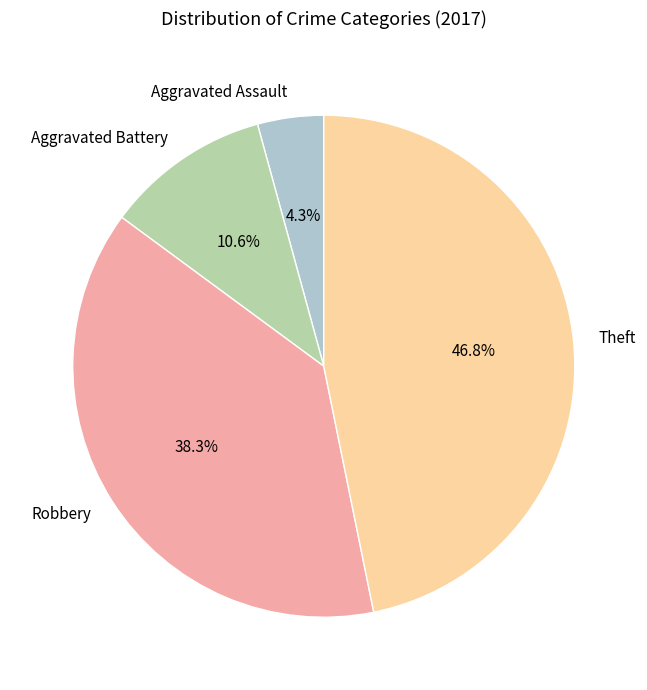

What portion of the pie excludes Aggravated Battery?

89.4%